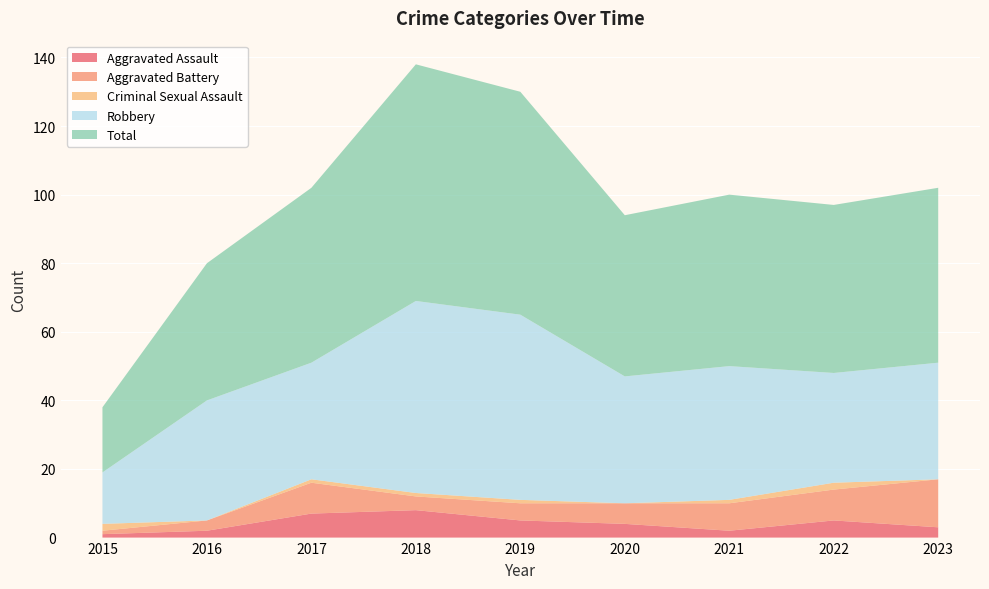

Reading left to right, list all the values displayed in this chart.

Aggravated Assault: 2015=1	2016=2	2017=7	2018=8	2019=5	2020=4	2021=2	2022=5	2023=3
Aggravated Battery: 2015=1	2016=3	2017=9	2018=4	2019=5	2020=6	2021=8	2022=9	2023=14
Criminal Sexual Assault: 2015=2	2016=0	2017=1	2018=1	2019=1	2020=0	2021=1	2022=2	2023=0
Robbery: 2015=15	2016=35	2017=34	2018=56	2019=54	2020=37	2021=39	2022=32	2023=34
Total: 2015=19	2016=40	2017=51	2018=69	2019=65	2020=47	2021=50	2022=49	2023=51